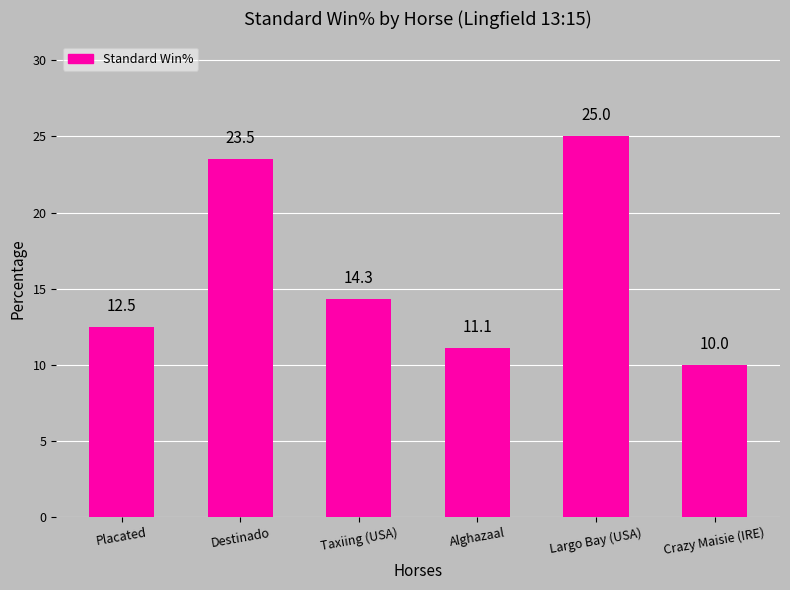

Reading left to right, extract all data points from this chart.

12.5	23.5	14.3	11.1	25.0	10.0